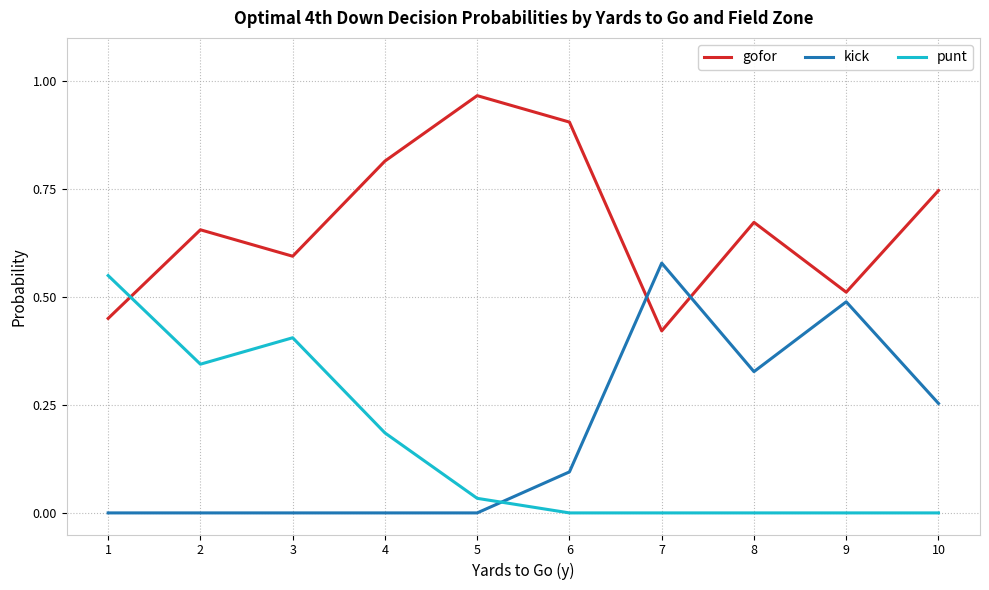

At 1, list the series in order from smallest to largest.

kick, gofor, punt